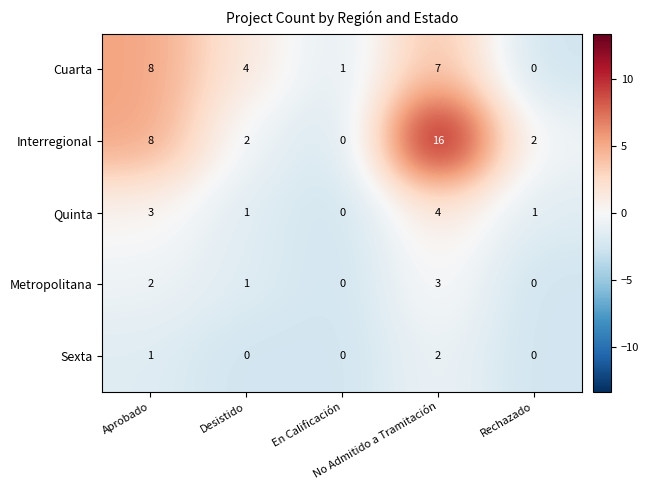

Which series has the widest spread of values?

Interregional